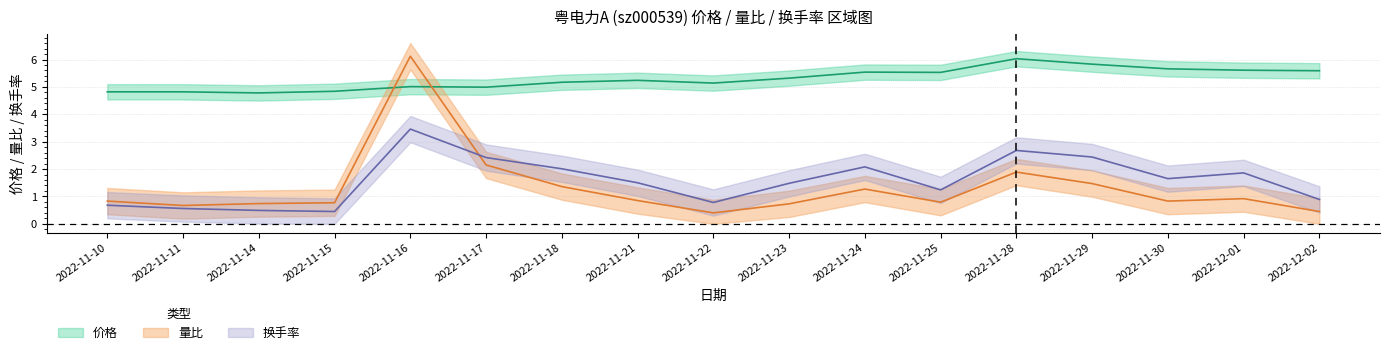

The 换手率 series shows 3.5 at 2022-11-18. True or false?

False